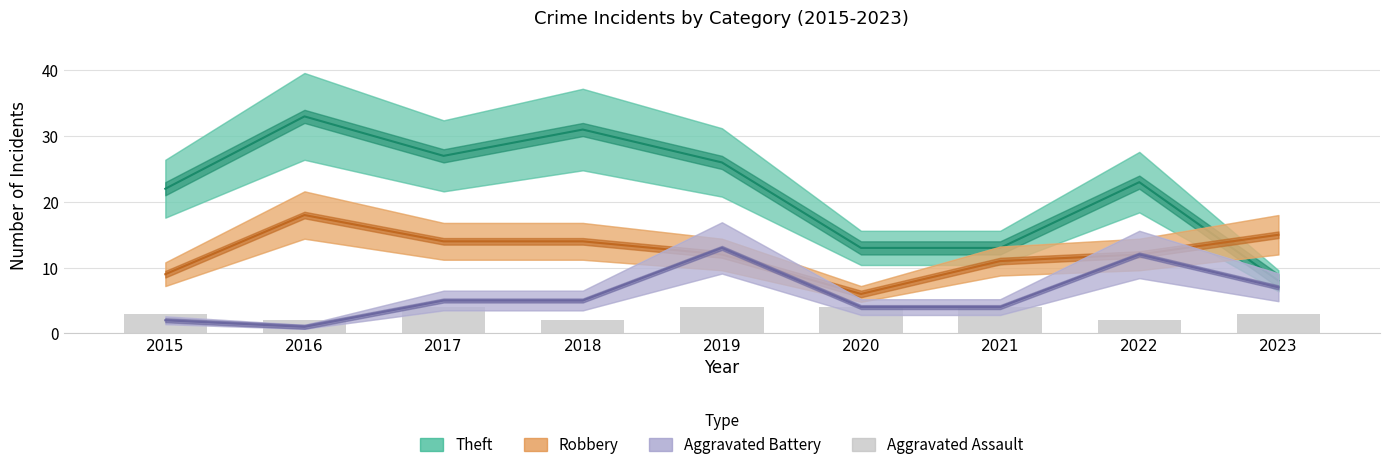

What is the average value of the Aggravated Assault series?

3